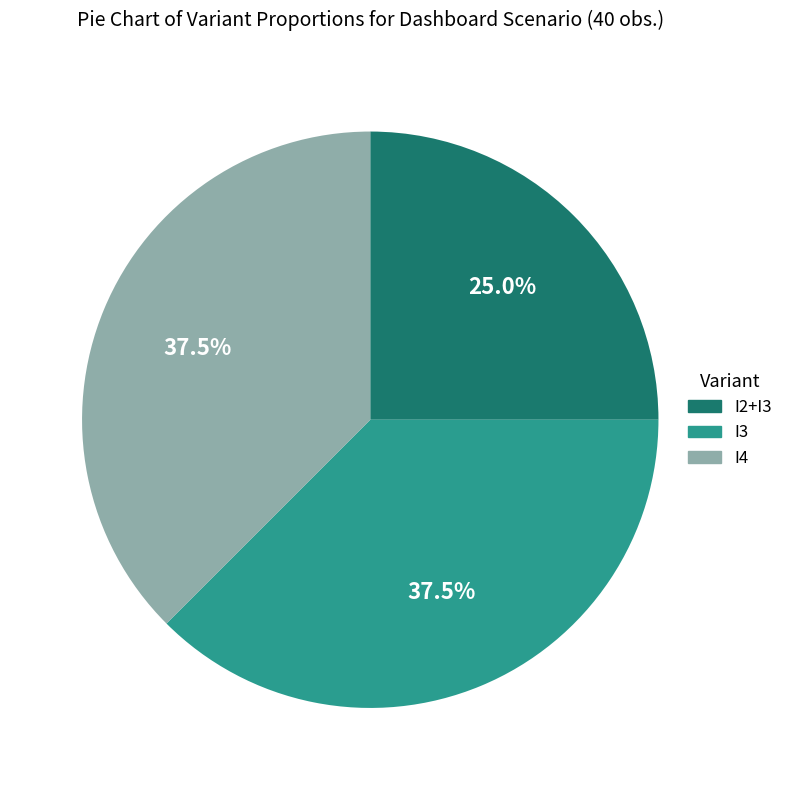

True or false: I2+I3 accounts for 25% of the total.

True